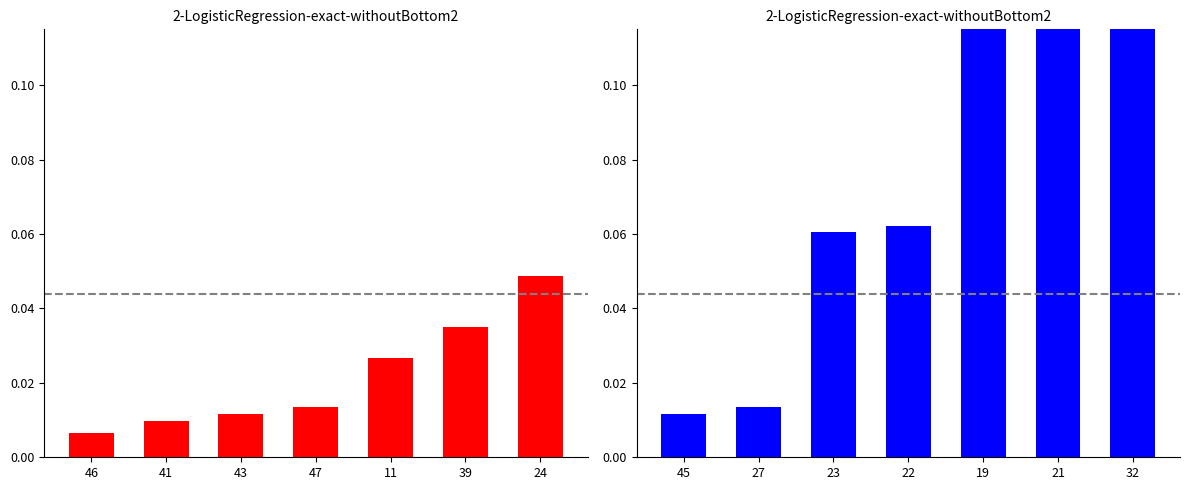

Rank the categories by value from lowest to highest.

45, 27, 23, 22, 19, 21, 32